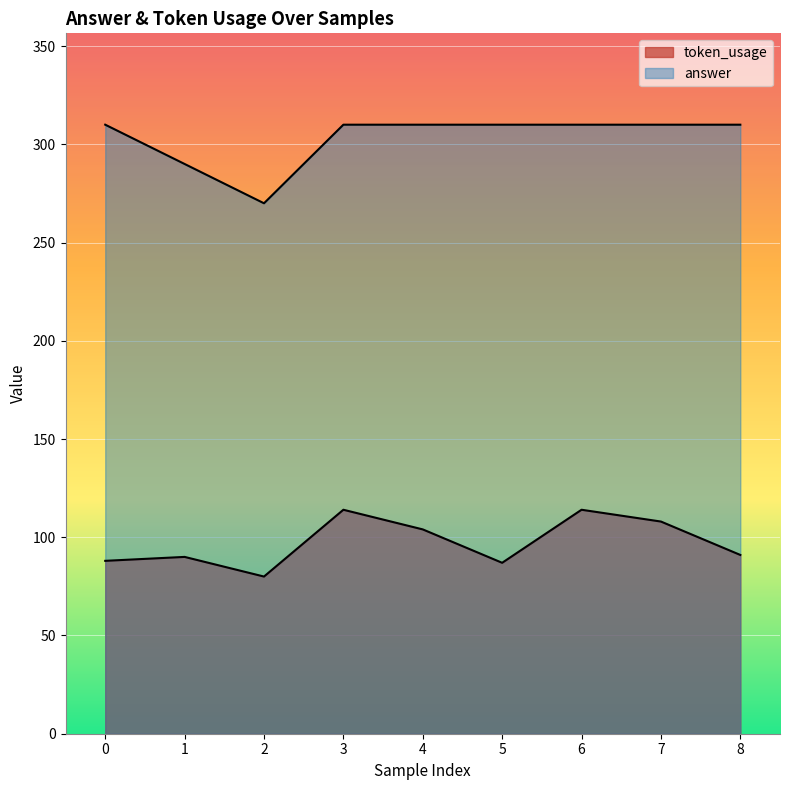

Reading left to right, what are all the values shown in this chart?

token_usage: 88	90	80	114	104	87	114	108	91
answer: 310	290	270	310	310	310	310	310	310